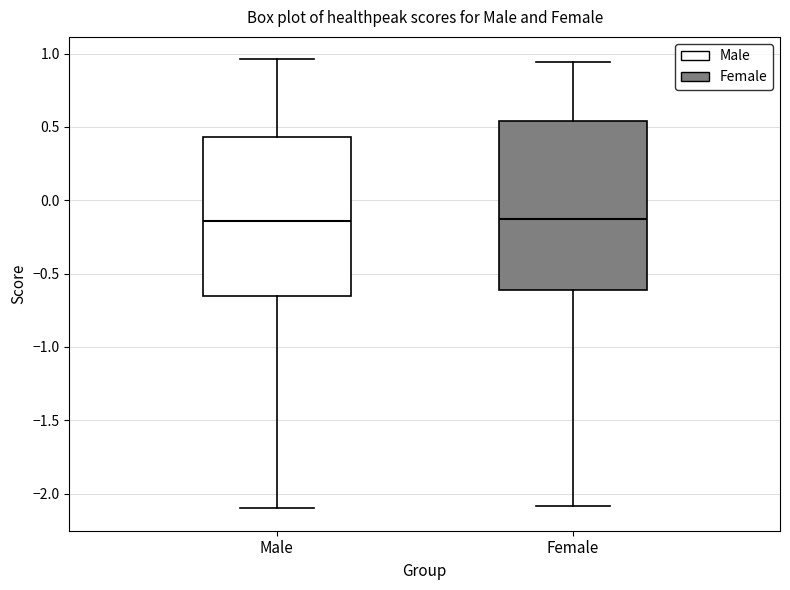

Where is the lower edge of the box for Female on the y-axis? The values are not printed on the chart, so give them approximately, as read against the axis.

-0.60